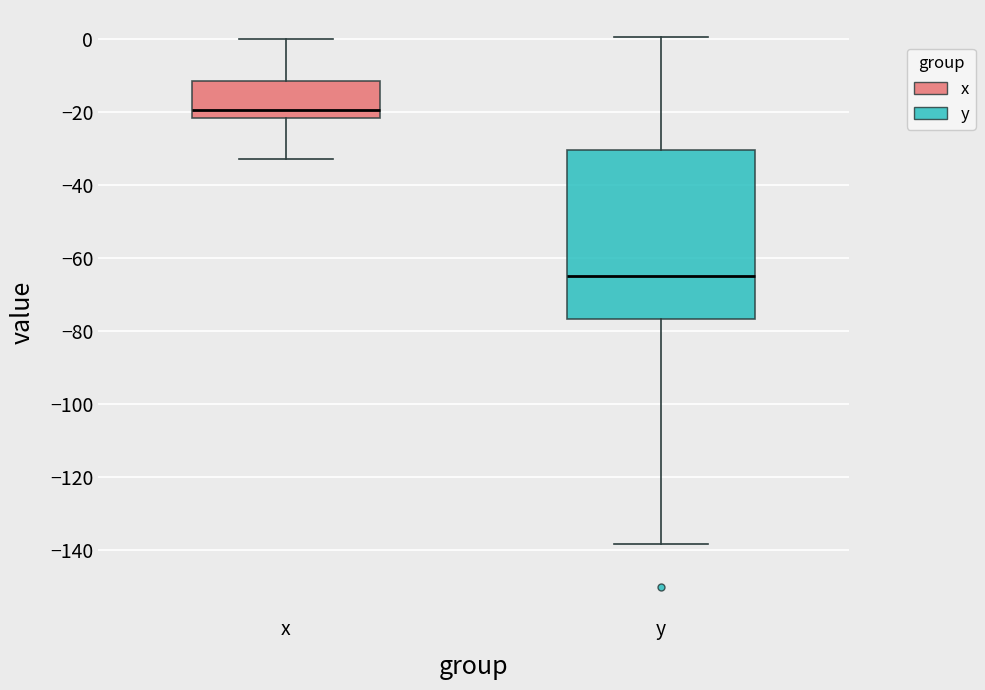

Which box has the highest median line?

x